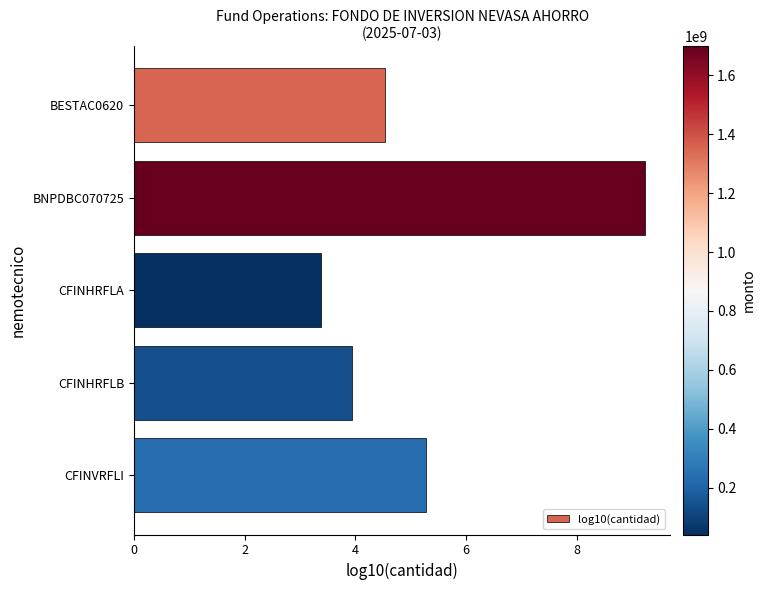

Is it true that the value at CFINVRFLI is 8.9?

False